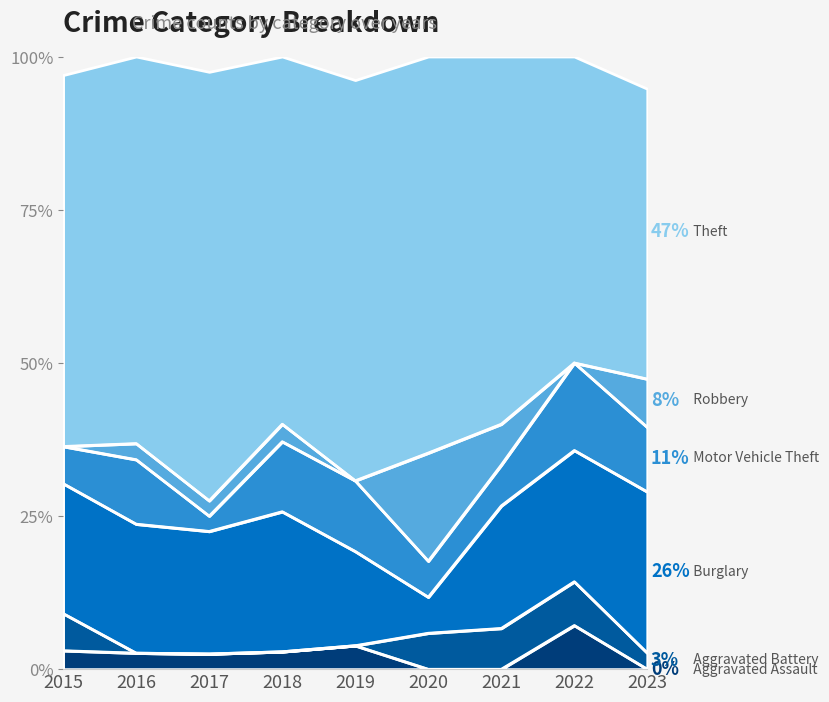

Reading left to right, list all the values displayed in this chart.

Aggravated Assault: 2015=1	2016=1	2017=1	2018=1	2019=1	2020=0	2021=0	2022=1	2023=0
Aggravated Battery: 2015=2	2016=0	2017=0	2018=0	2019=0	2020=1	2021=1	2022=1	2023=1
Burglary: 2015=7	2016=8	2017=8	2018=8	2019=4	2020=1	2021=3	2022=3	2023=10
Motor Vehicle Theft: 2015=2	2016=4	2017=1	2018=4	2019=3	2020=1	2021=1	2022=2	2023=4
Robbery: 2015=0	2016=1	2017=1	2018=1	2019=0	2020=3	2021=1	2022=0	2023=3
Theft: 2015=20	2016=24	2017=28	2018=21	2019=17	2020=11	2021=9	2022=7	2023=18